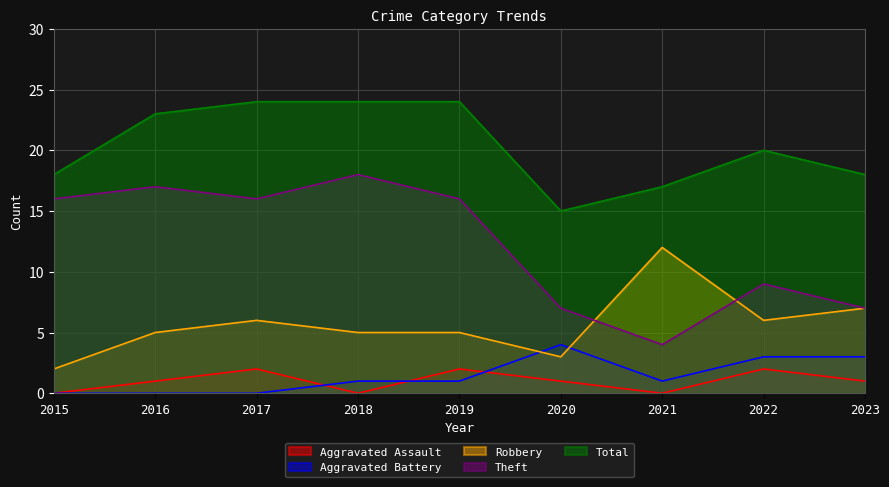

How many interior local valleys does the Aggravated Battery series have?

1